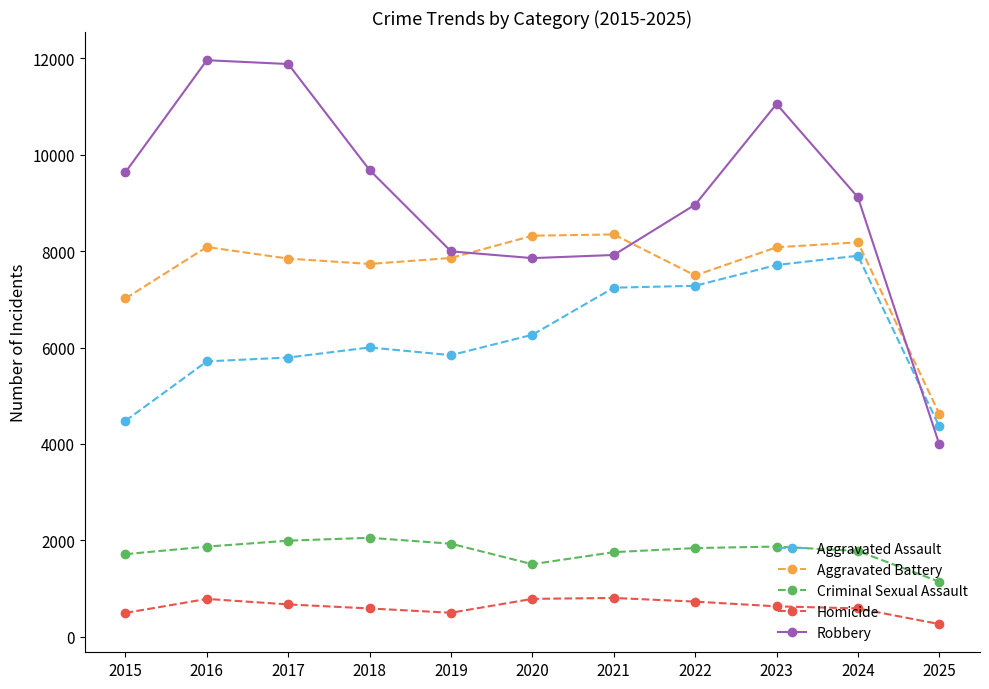

What are all the series names shown in the legend?

Aggravated Assault, Aggravated Battery, Criminal Sexual Assault, Homicide, Robbery